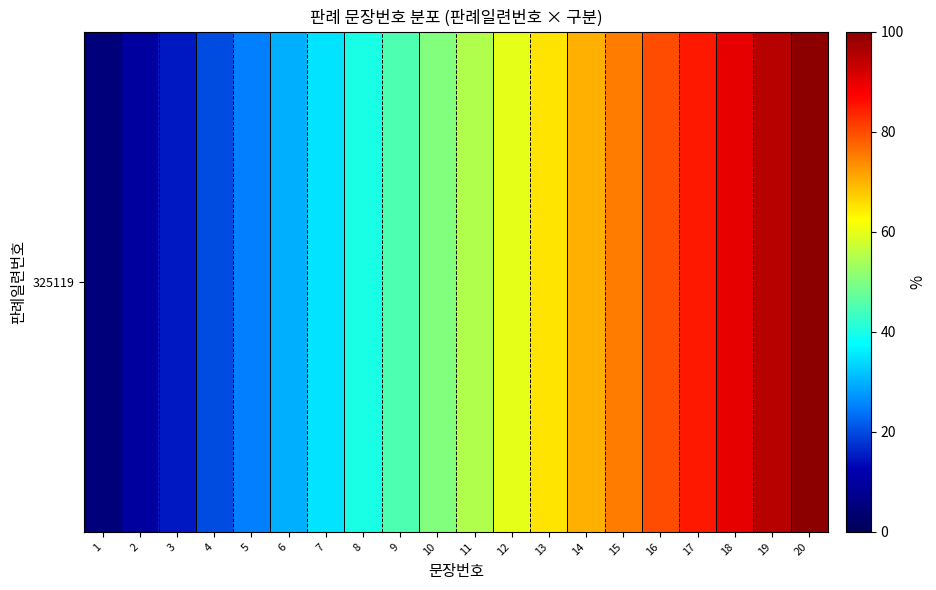

What is the difference between the second highest and second lowest values?

85.0